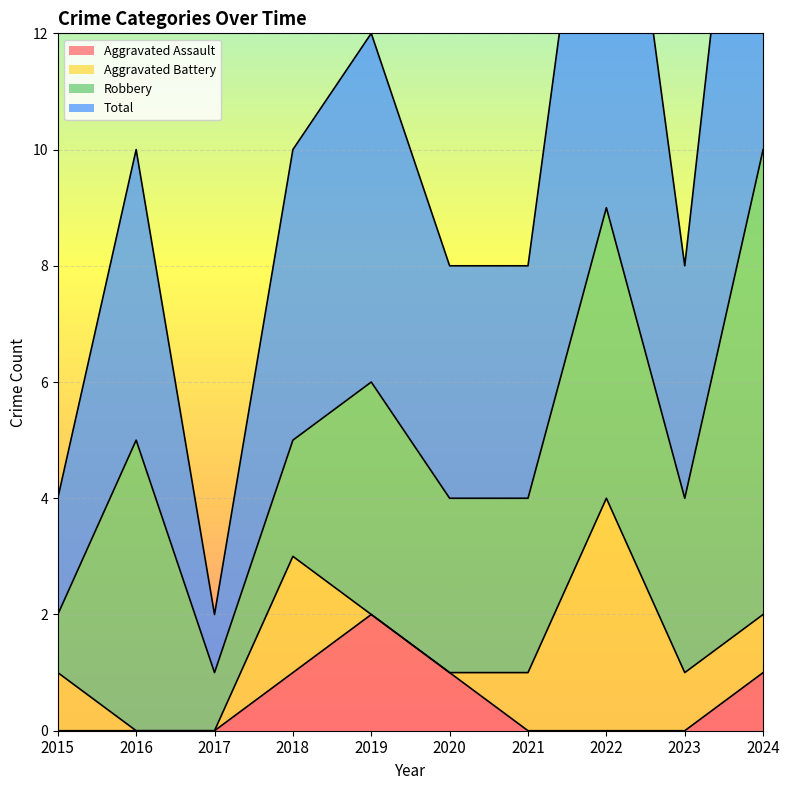

True or false: Aggravated Assault has a value of -1 at 2017.

False